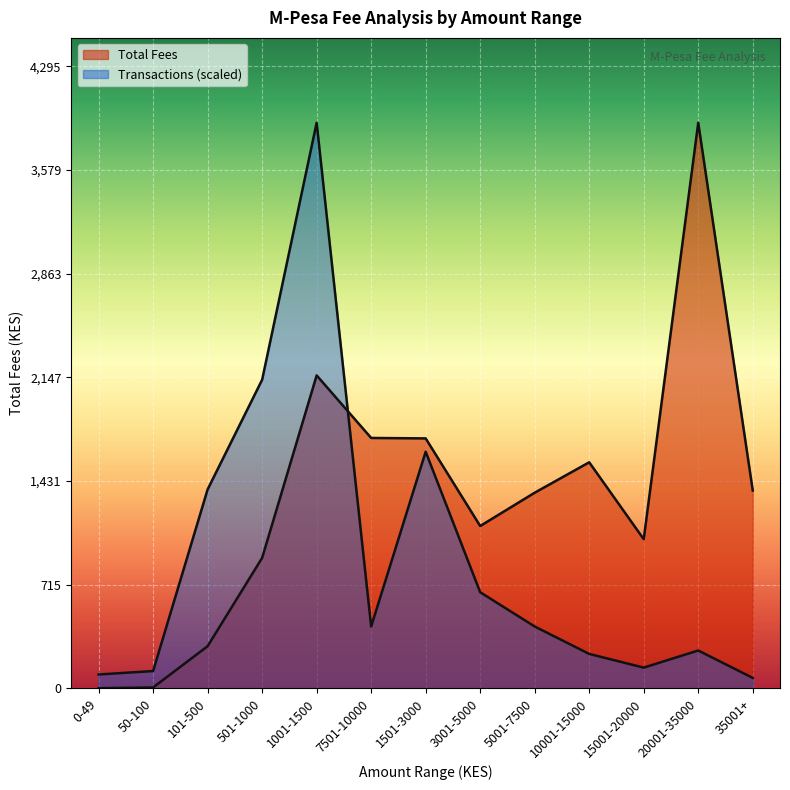

The chart shows a value of 0 at 0-49. True or false?

True